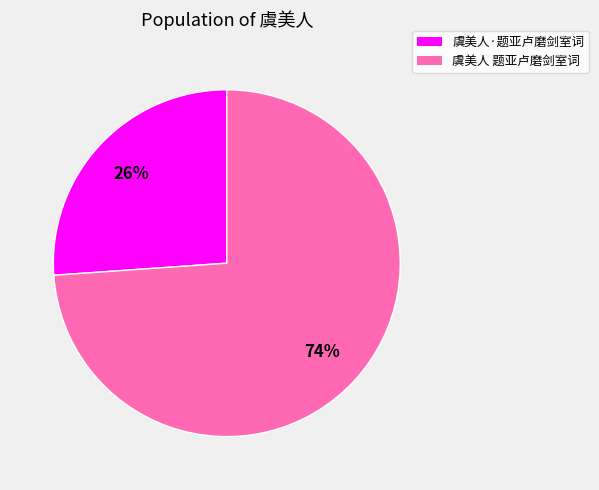

To the nearest percent, what percentage of the pie is 虞美人·题亚卢磨剑室词?

26%